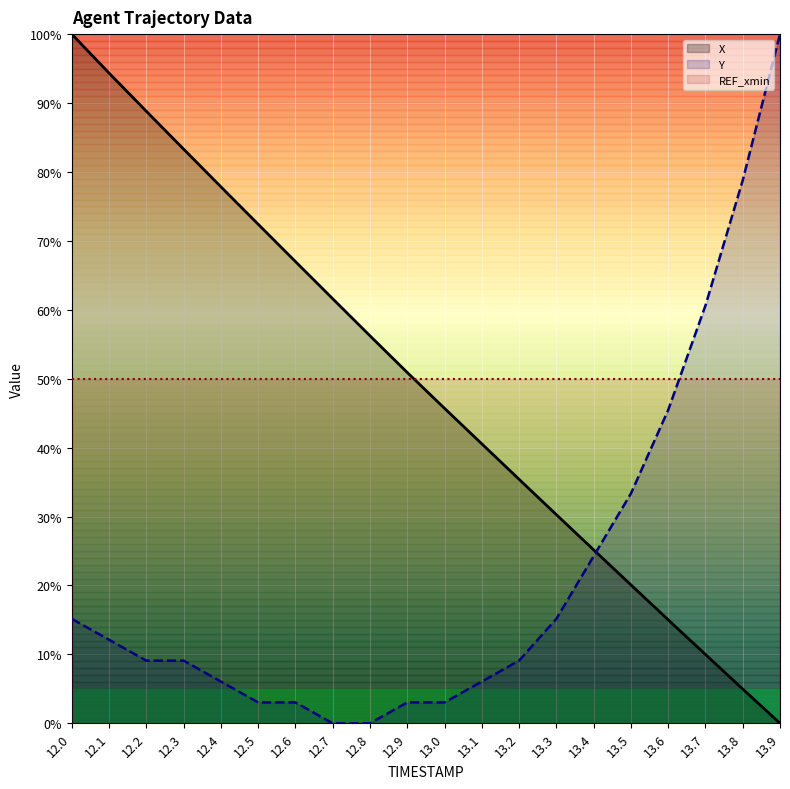

The value of Y at 13.6 is 70.9. True or false?

False